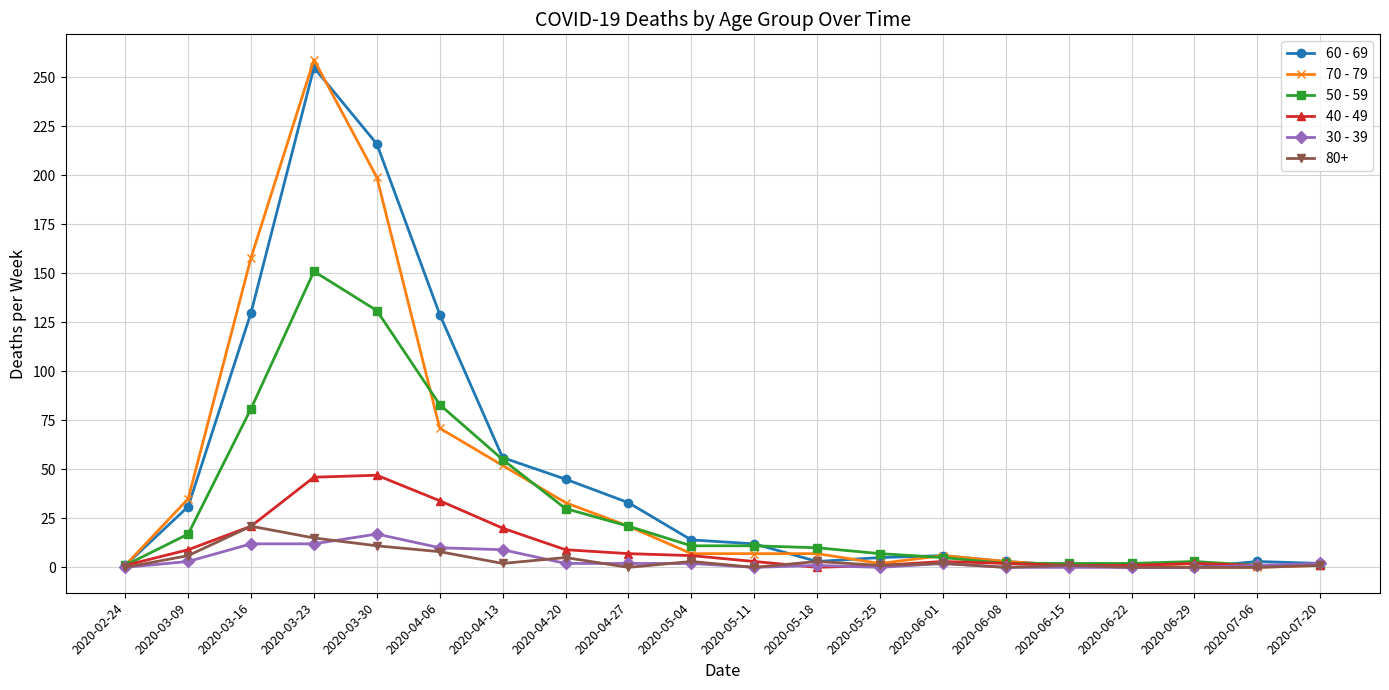

The 60 - 69 series shows 3 at 2020-06-08. True or false?

True